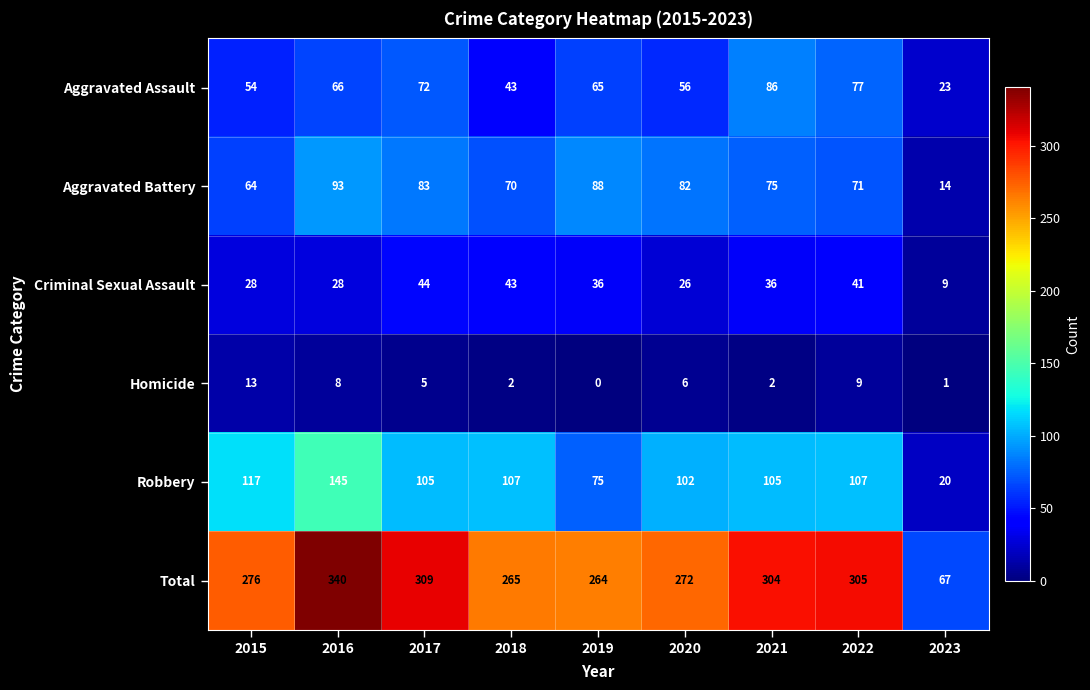

Is it true that Criminal Sexual Assault equals 43 at 2018?

True